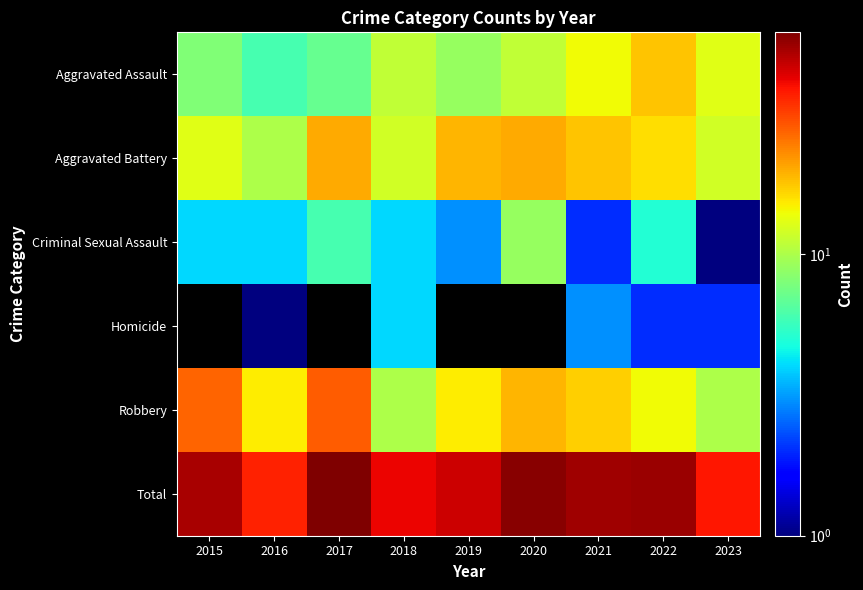

What is the sum of the Aggravated Battery values at 2021 and 2022?

34.0